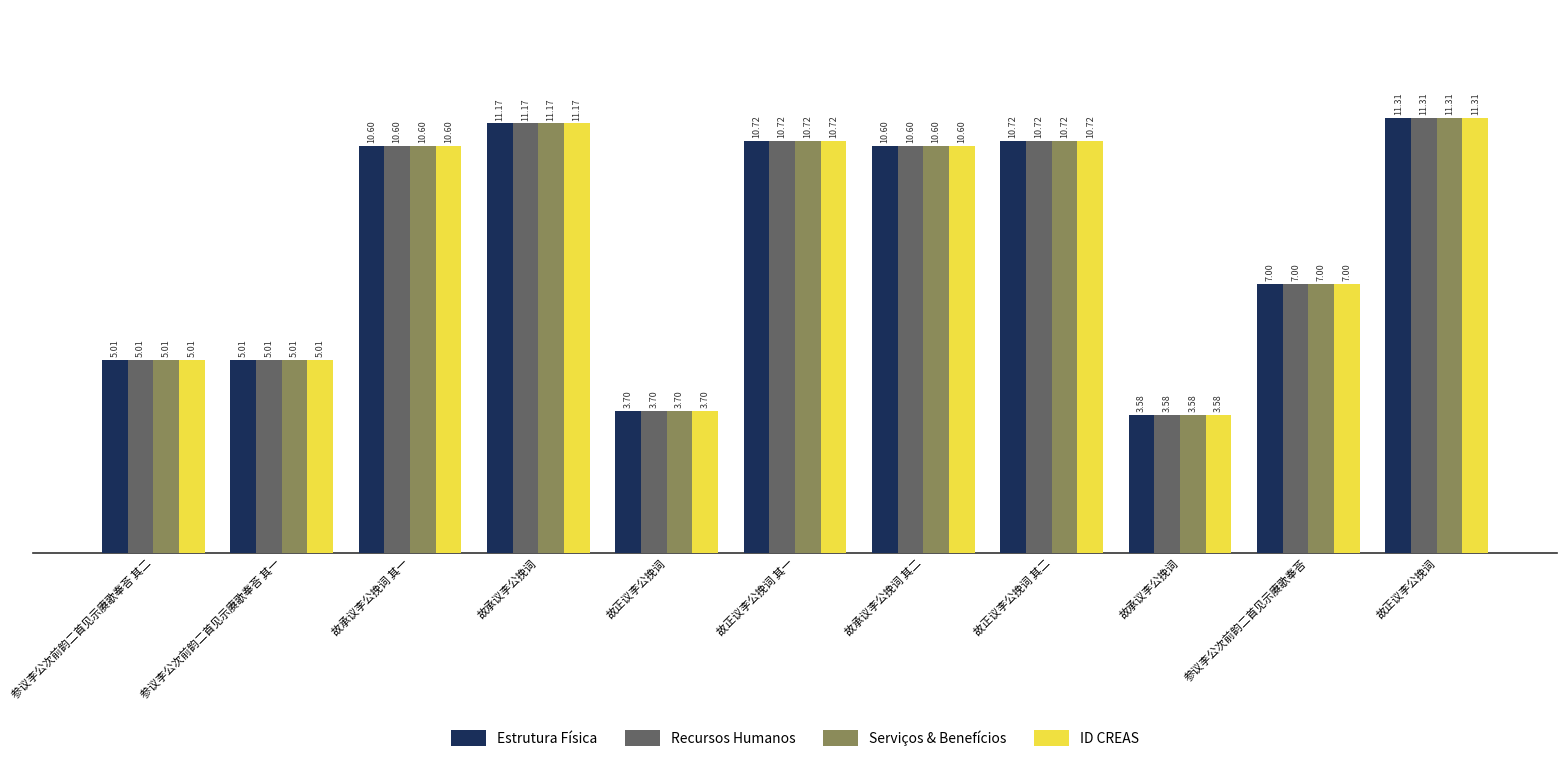

Are the bars grouped side by side (vs. stacked)?

Yes